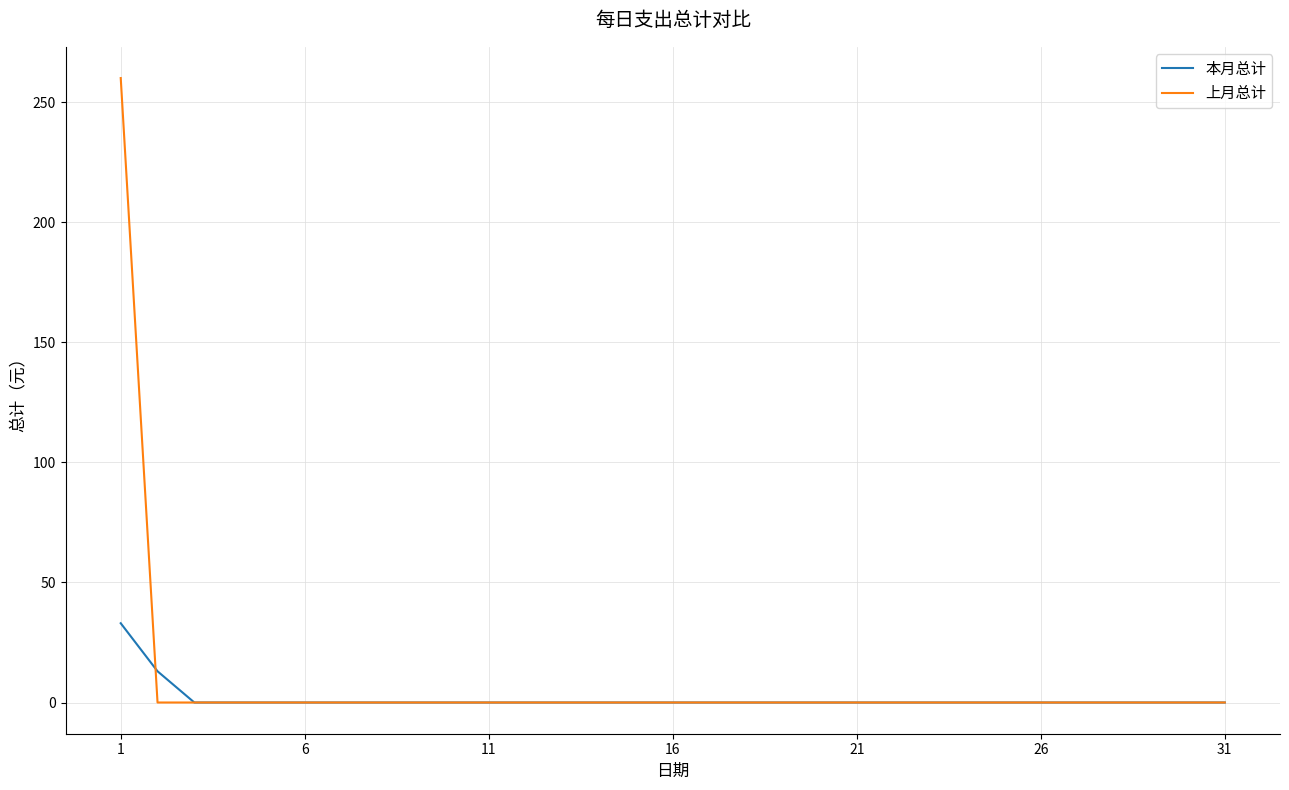

Reading right to left, extract all data points from this chart.

本月总计: 0	0	0	0	0	0	0	0	0	0	0	0	0	0	0	0	0	0	0	0	0	0	0	0	0	0	0	0	0	13	33
上月总计: 0	0	0	0	0	0	0	0	0	0	0	0	0	0	0	0	0	0	0	0	0	0	0	0	0	0	0	0	0	0	260